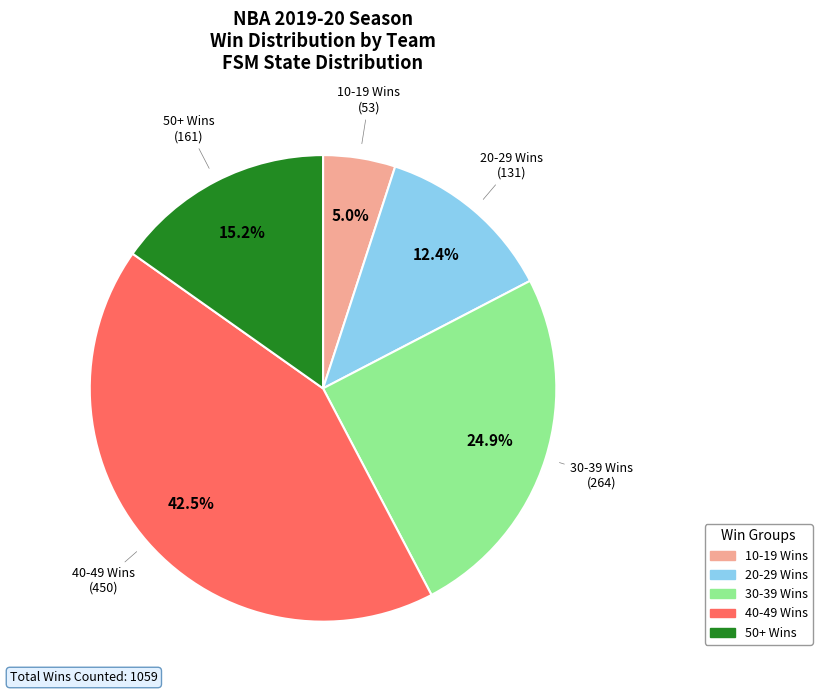

Count the number of slices in the pie.

5